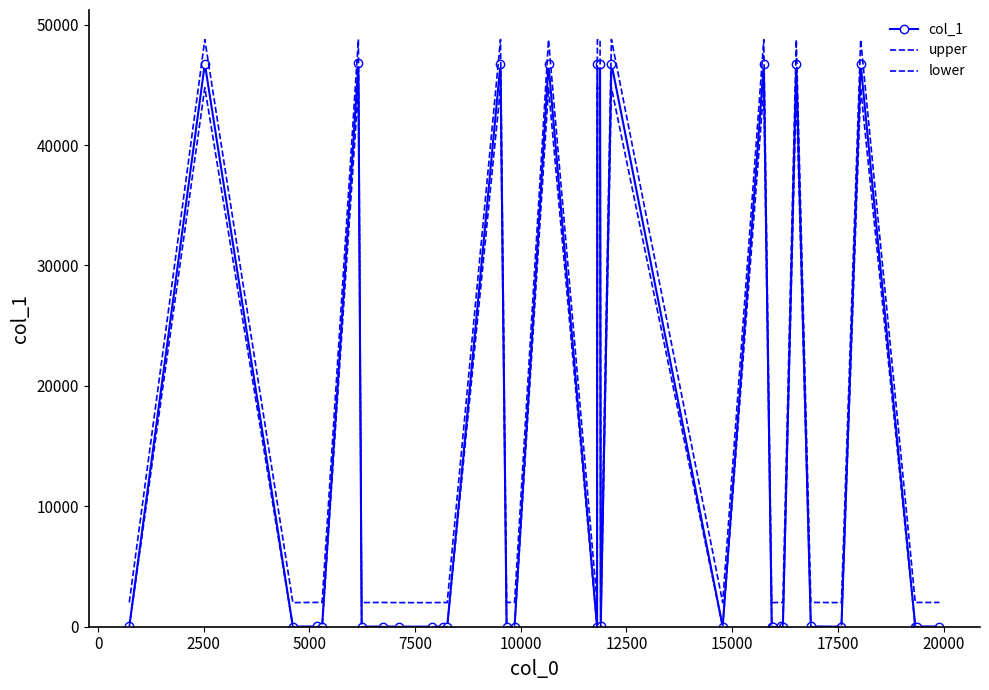

What is the highest value of the lower series?

44775